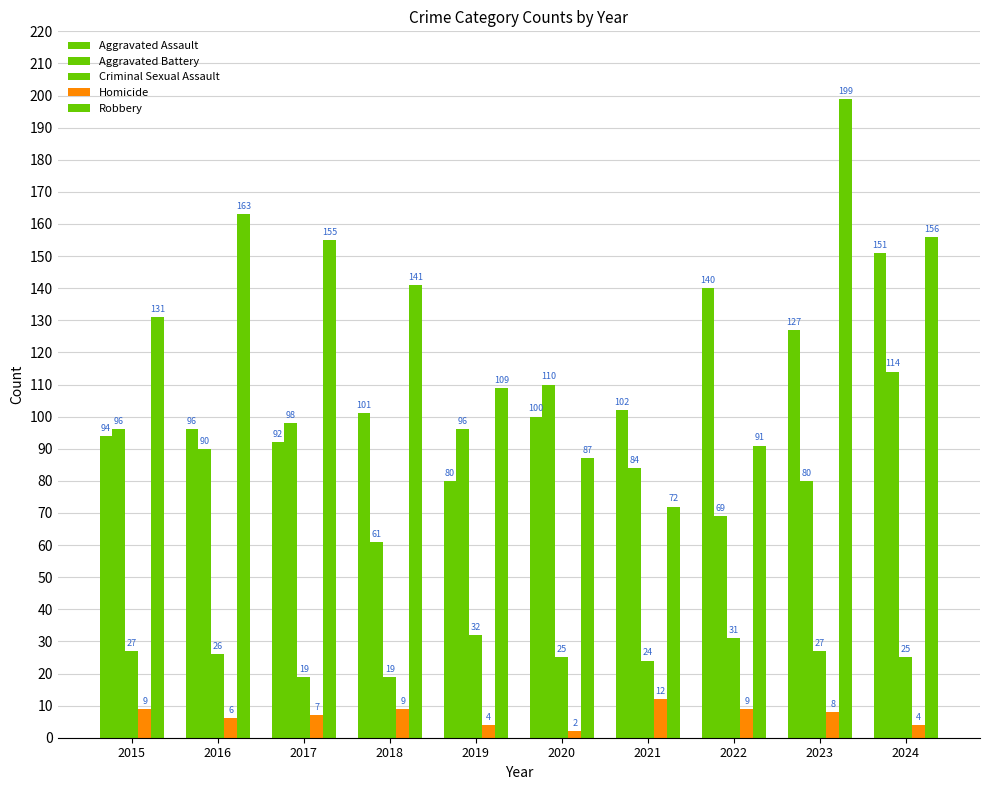

What is the difference between the highest and lowest values at 2018?

132